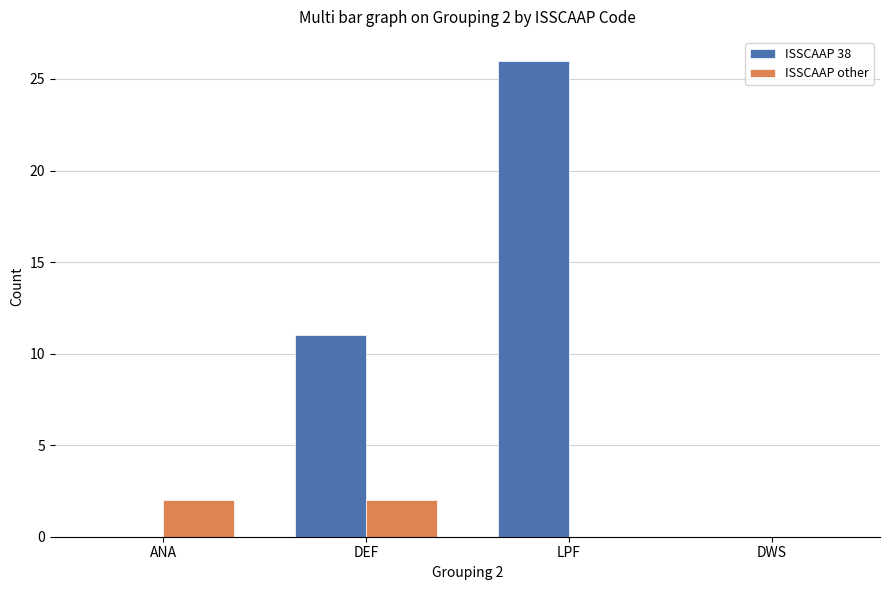

What is the sum of the ISSCAAP 38 values at ANA and LPF?

26